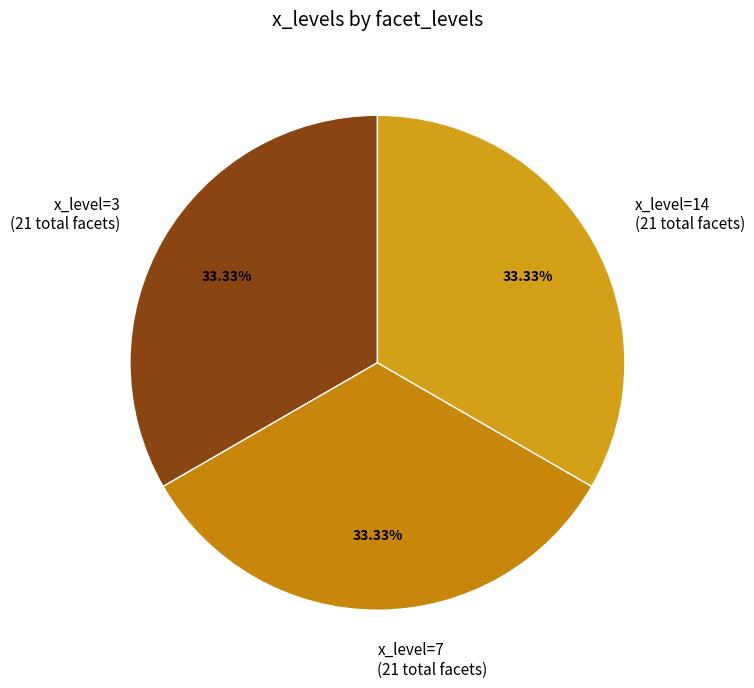

Do x_level=14 (21 total facets) and x_level=3 (21 total facets) together represent more than half of the pie?

Yes